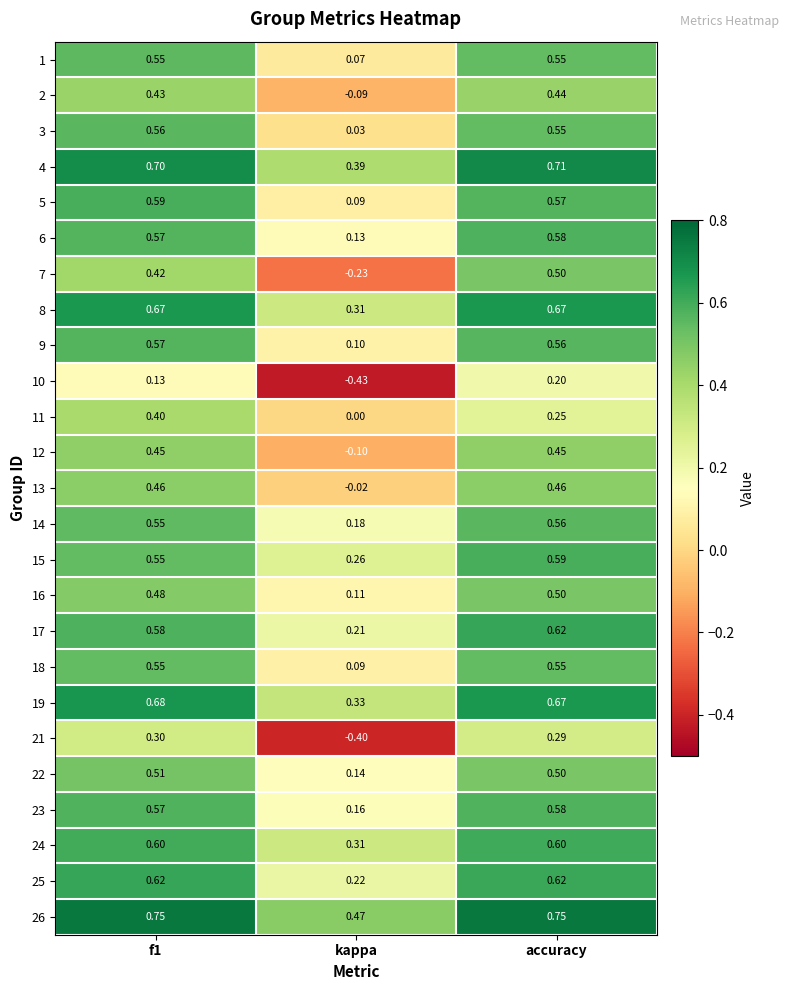

What is the spread (max minus min) of values at f1?

0.6